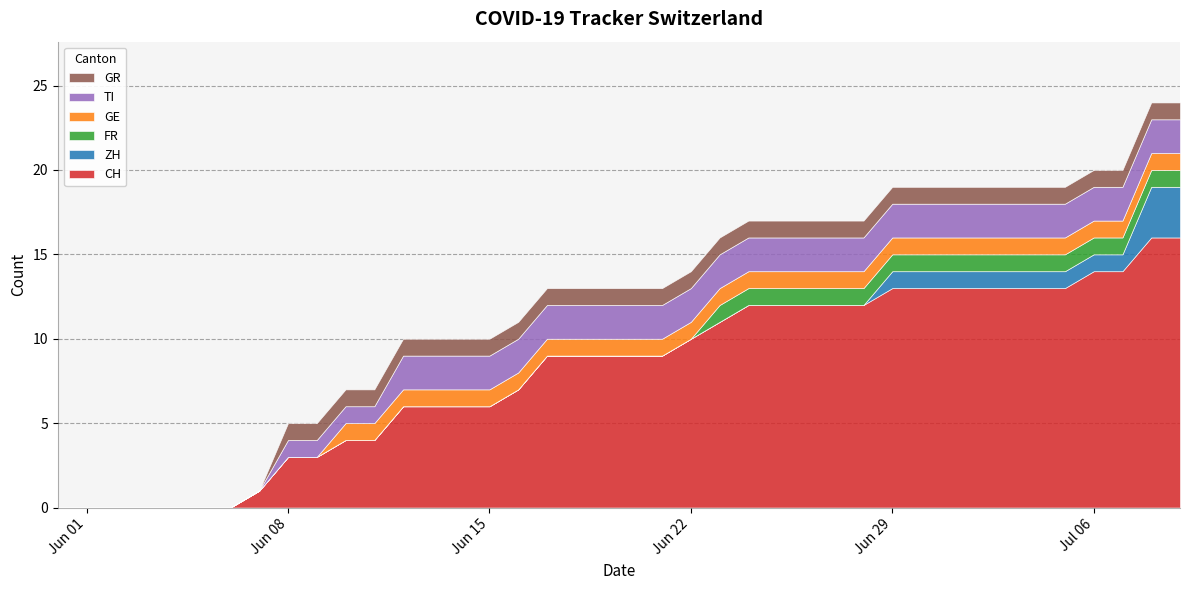

How many distinct data groups are displayed?

6